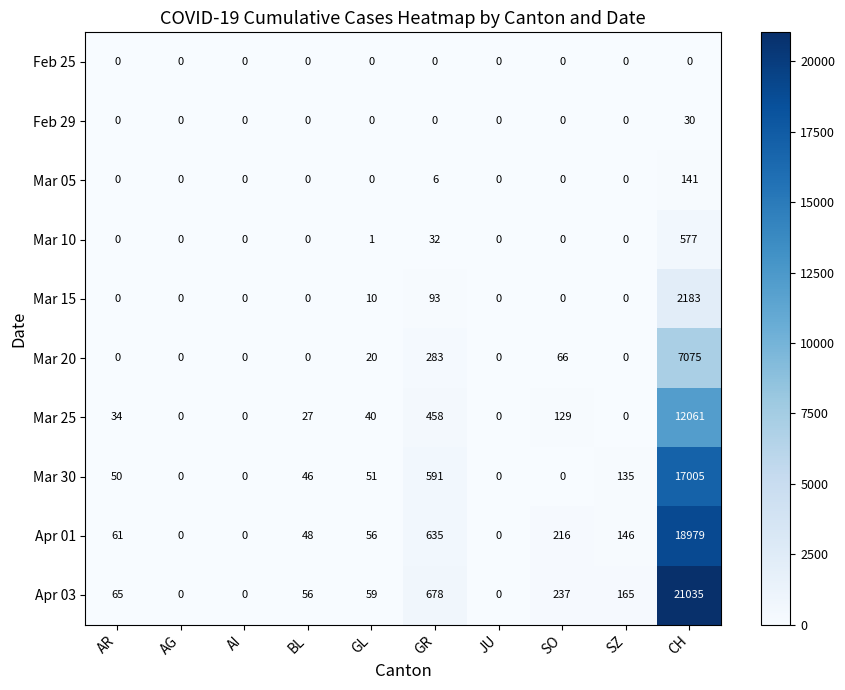

Rank the series by their maximum value, from highest to lowest.

Apr 03, Apr 01, Mar 30, Mar 25, Mar 20, Mar 15, Mar 10, Mar 05, Feb 29, Feb 25